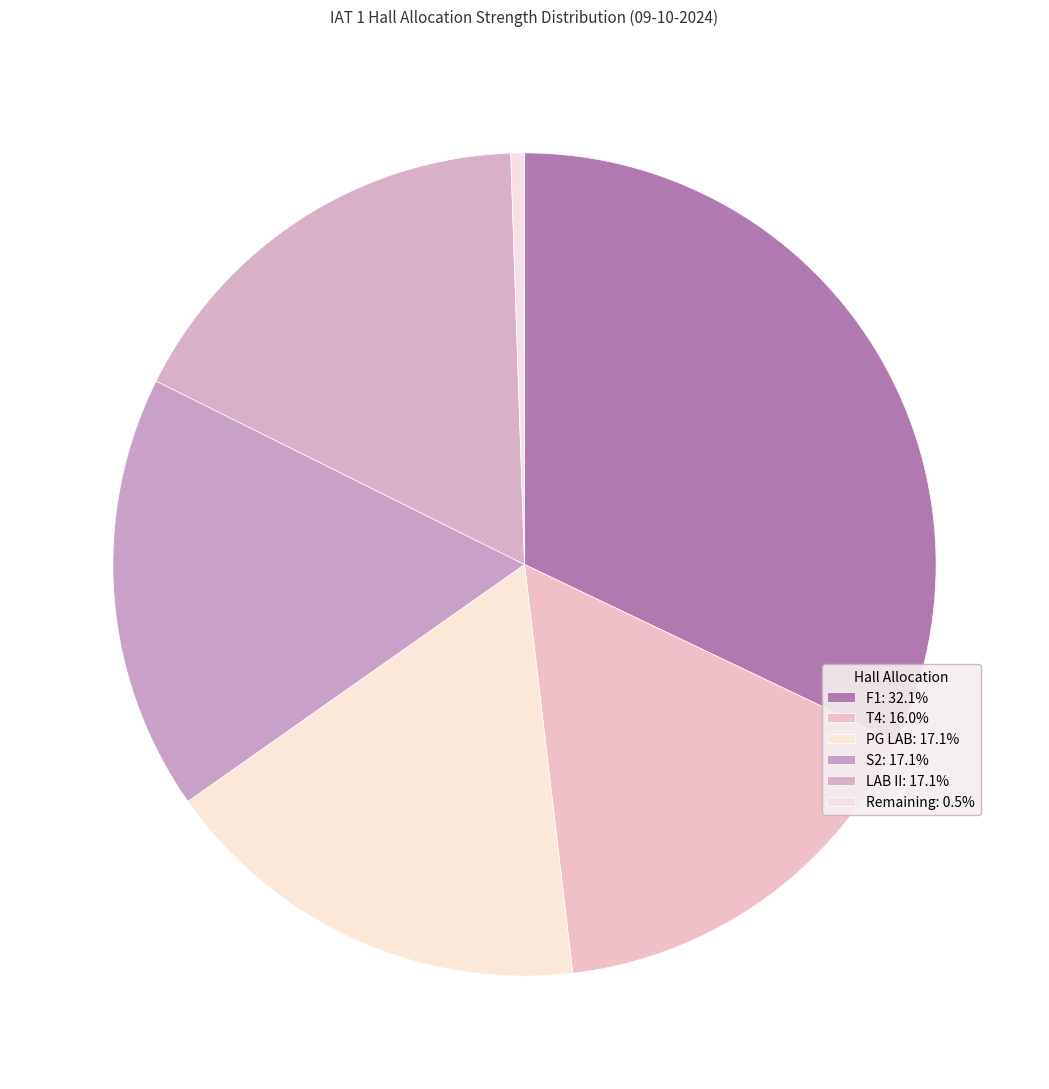

Is there any slice that represents more than half of the pie?

No